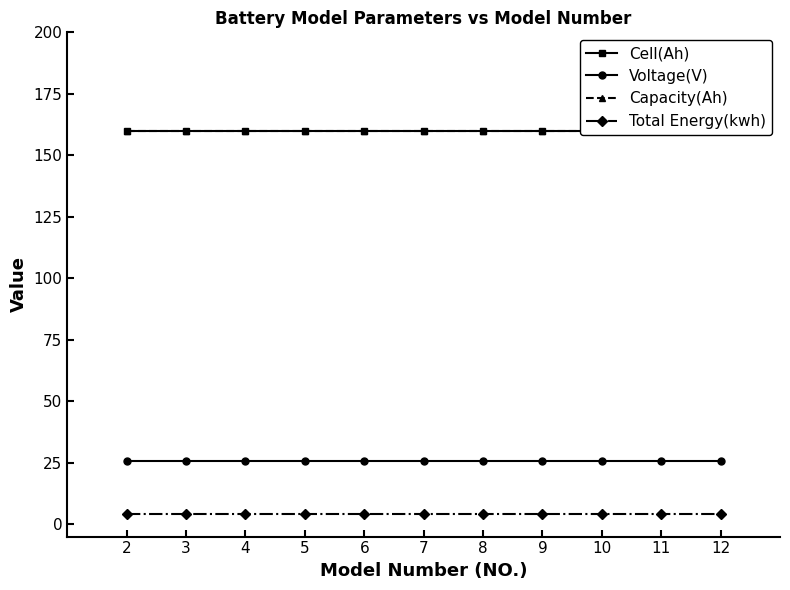

What is the sum of all Capacity(Ah) values?

1760.0